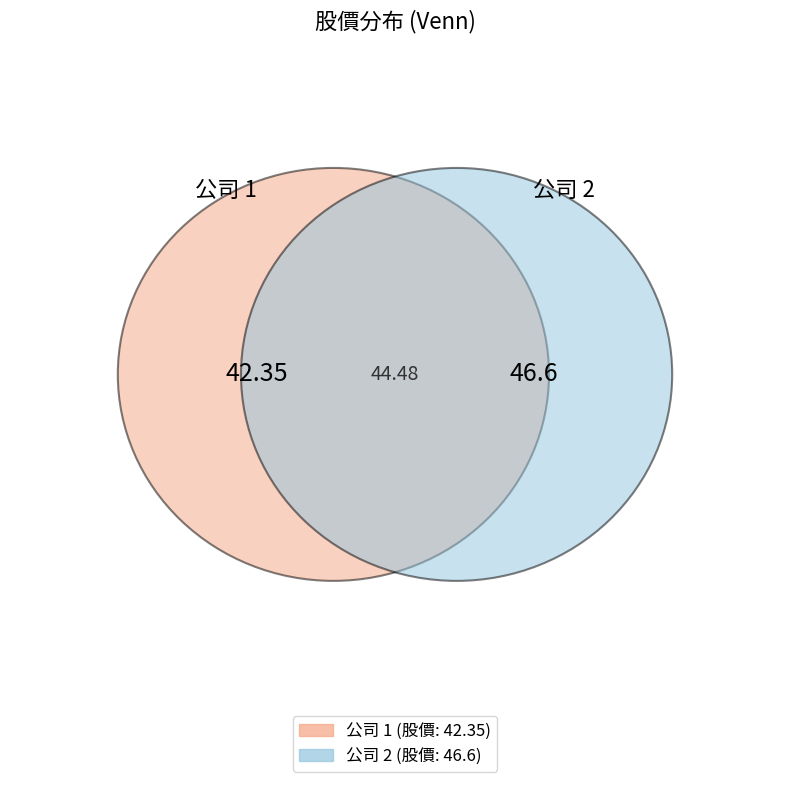

Rank the categories by value from highest to lowest.

2, 1